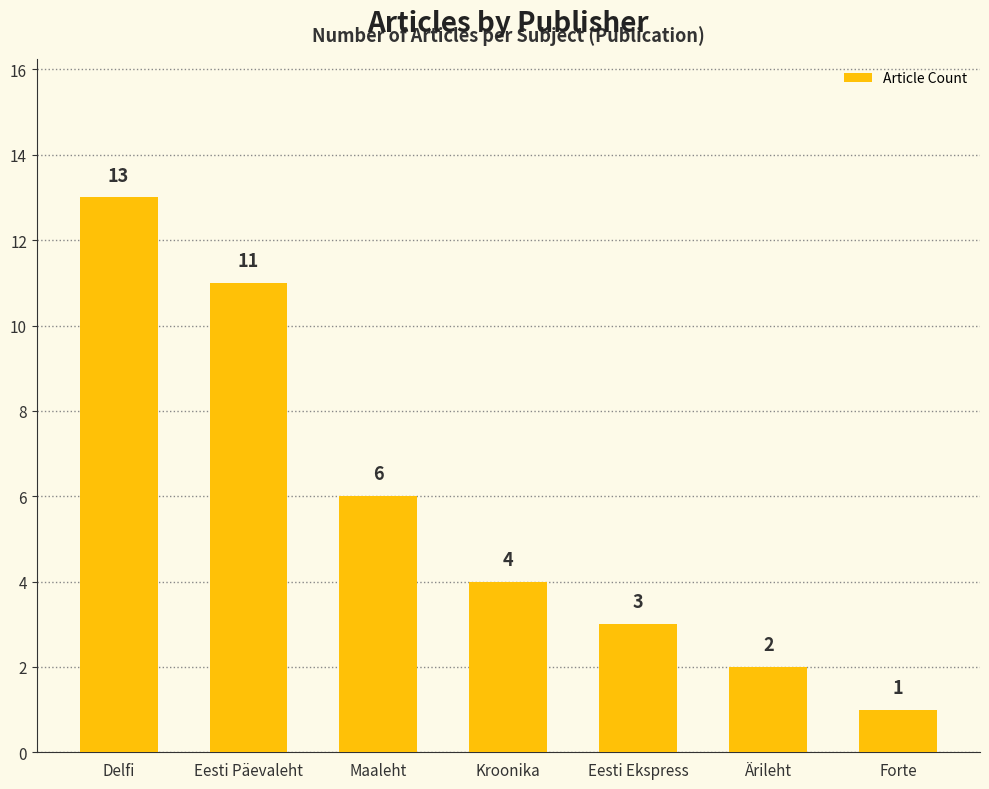

How many series are shown in this chart?

1